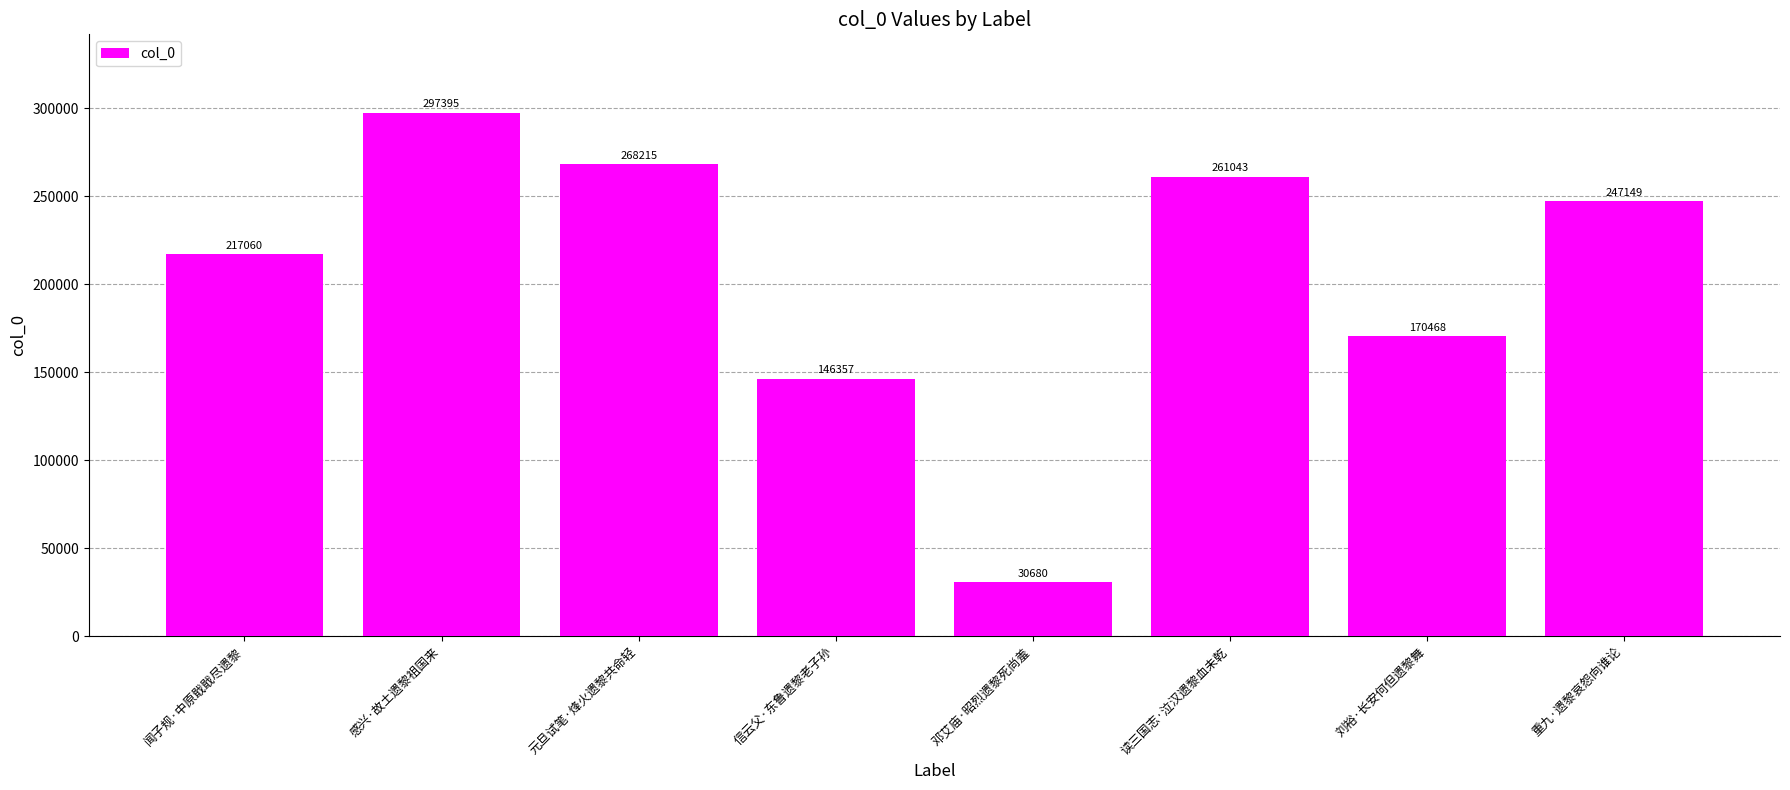

Are the bars grouped side by side (vs. stacked)?

No